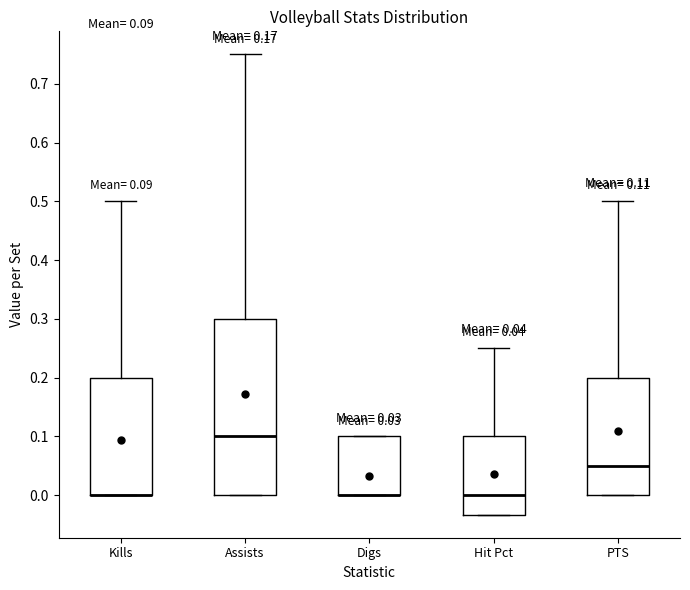

Comparing the boxes themselves (not the whiskers), which one is the tallest?

Assists